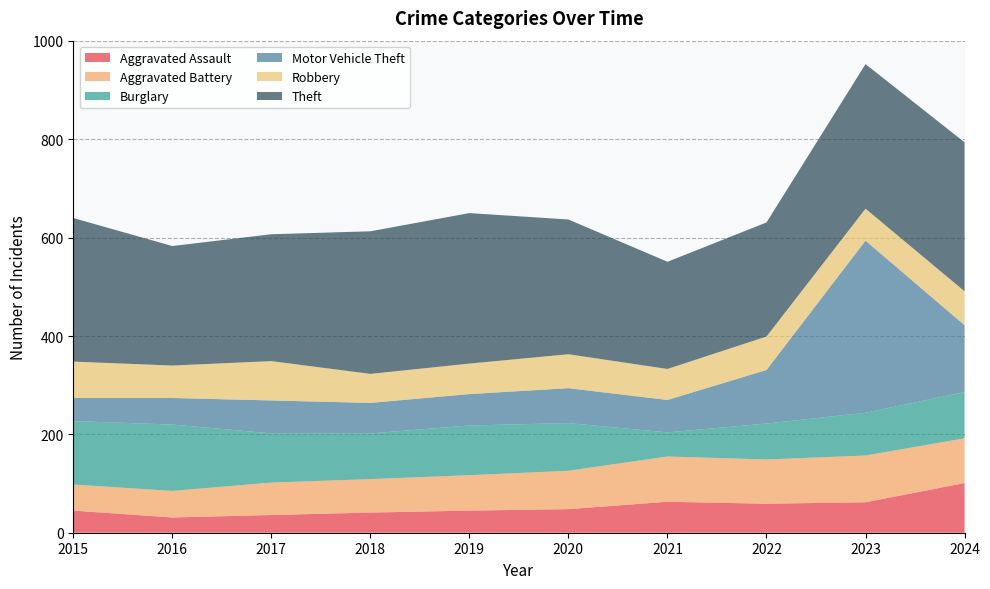

Reading left to right, list all the values displayed in this chart.

Aggravated Assault: 2015=45	2016=31	2017=36	2018=41	2019=45	2020=48	2021=63	2022=59	2023=62	2024=101
Aggravated Battery: 2015=53	2016=54	2017=66	2018=68	2019=72	2020=78	2021=92	2022=90	2023=95	2024=91
Burglary: 2015=129	2016=135	2017=100	2018=93	2019=101	2020=97	2021=49	2022=73	2023=87	2024=94
Motor Vehicle Theft: 2015=47	2016=54	2017=67	2018=62	2019=64	2020=71	2021=66	2022=109	2023=350	2024=136
Robbery: 2015=74	2016=66	2017=80	2018=59	2019=62	2020=69	2021=63	2022=68	2023=65	2024=69
Theft: 2015=292	2016=243	2017=258	2018=290	2019=306	2020=274	2021=218	2022=232	2023=294	2024=303